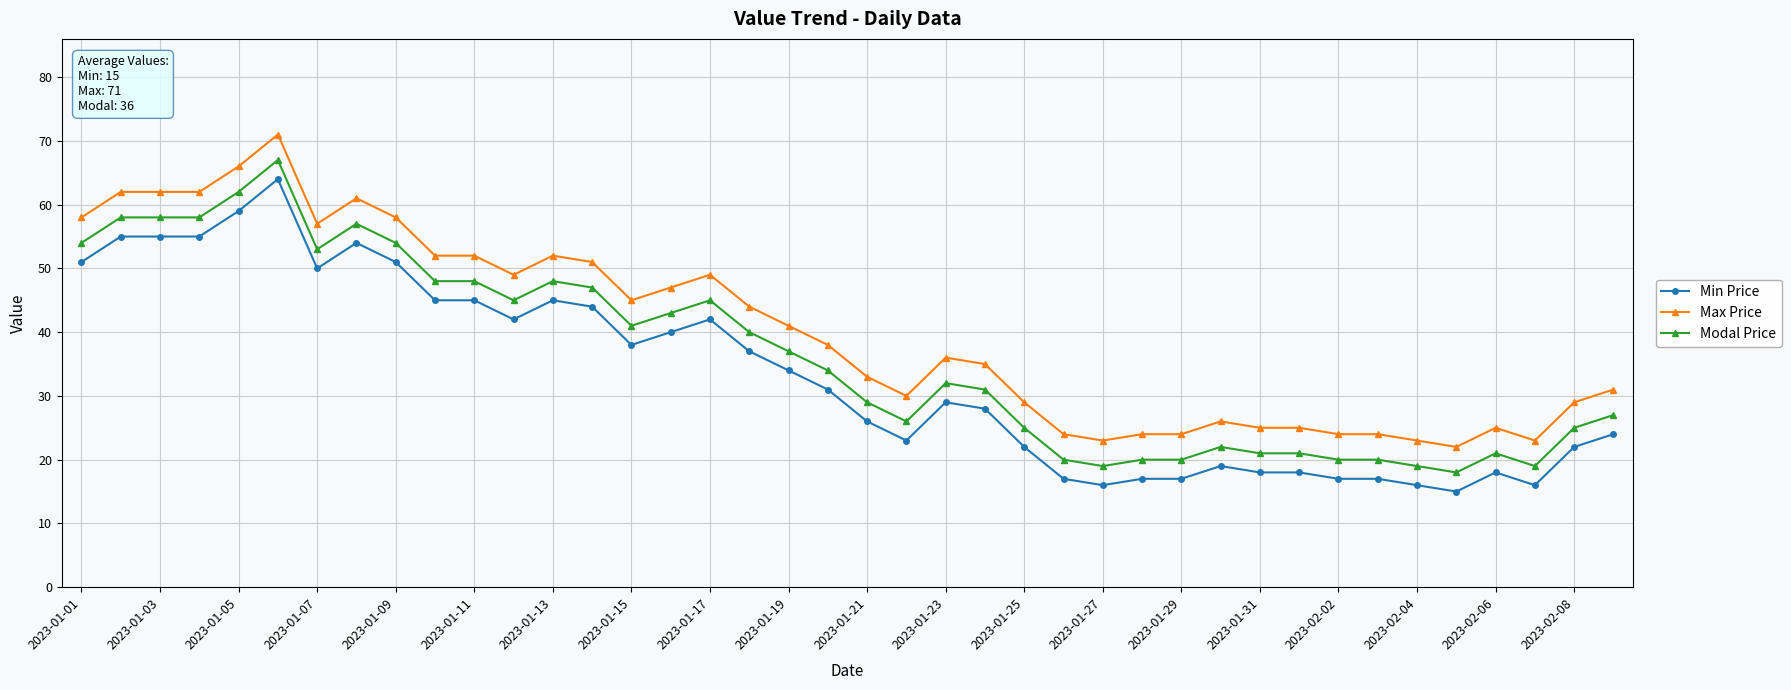

Rank the series by their maximum value, from highest to lowest.

Max Price, Modal Price, Min Price